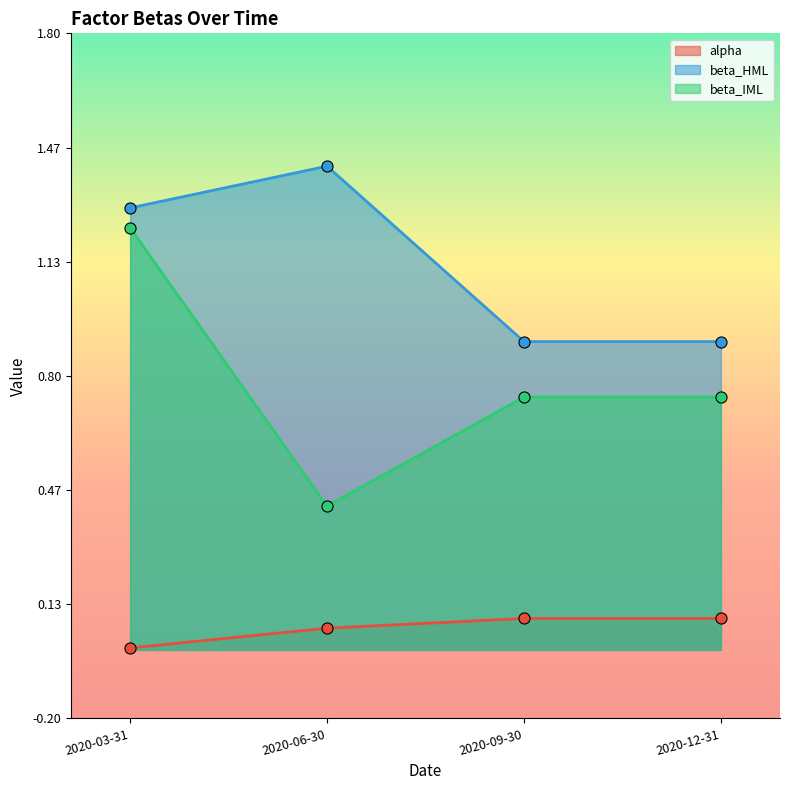

True or false: beta_IML has more than 0 interior local peaks.

False